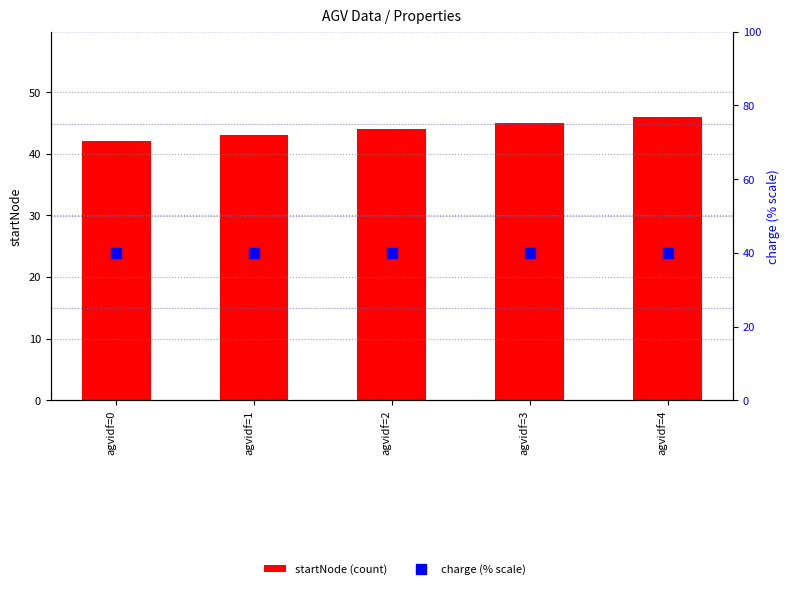

What are all the series names shown in the legend?

startNode, charge (% scale)